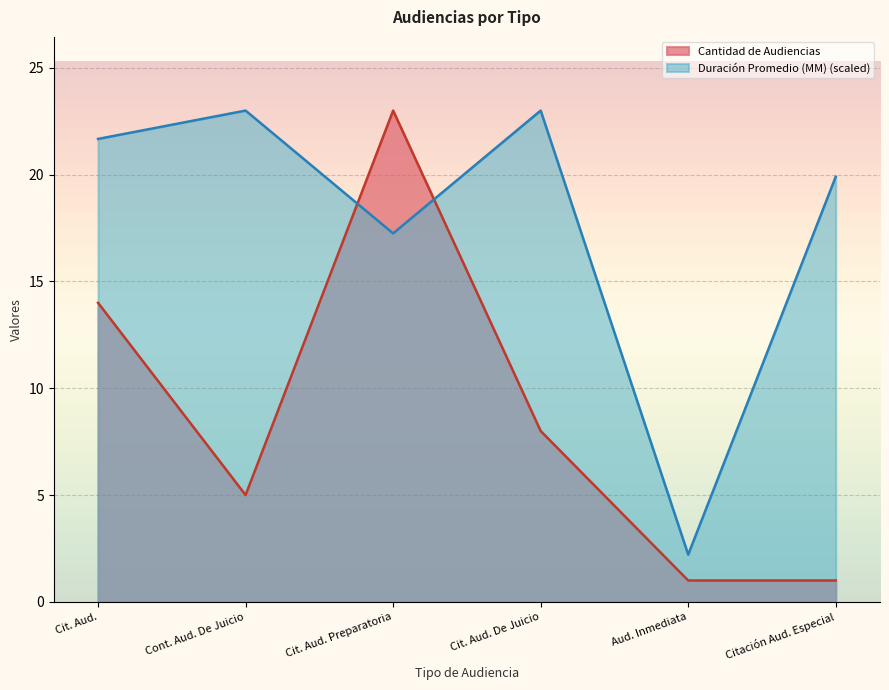

What is the average value of the Duración Promedio en Minutos (MM) series?

17.8